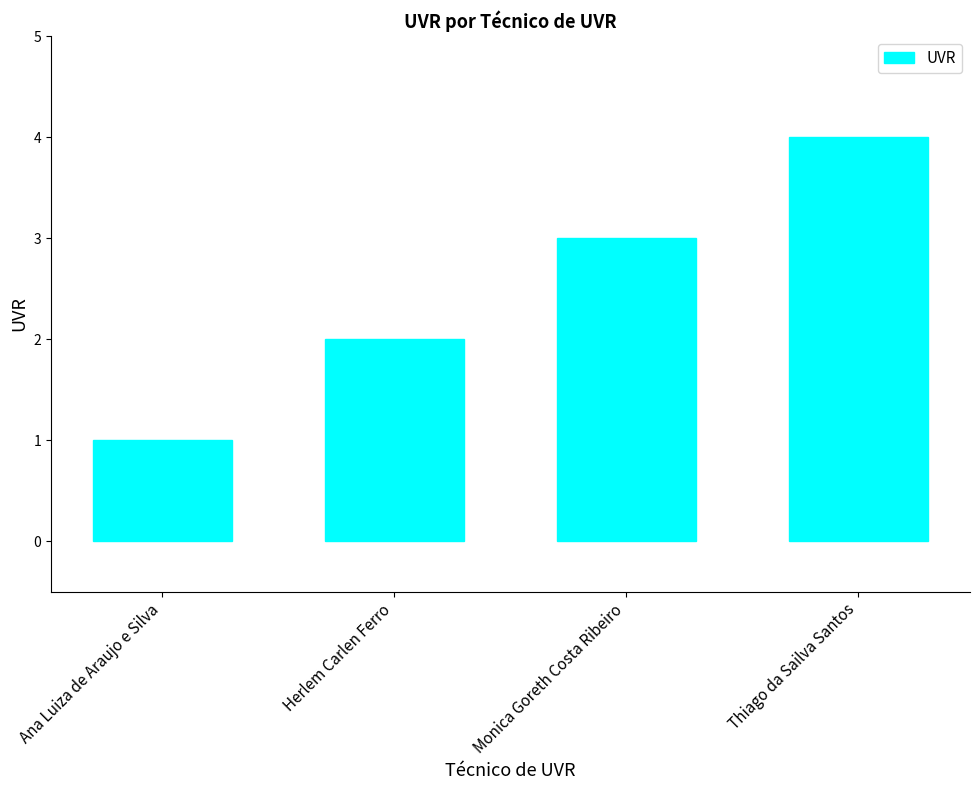

What is the difference between the maximum and second lowest values?

2